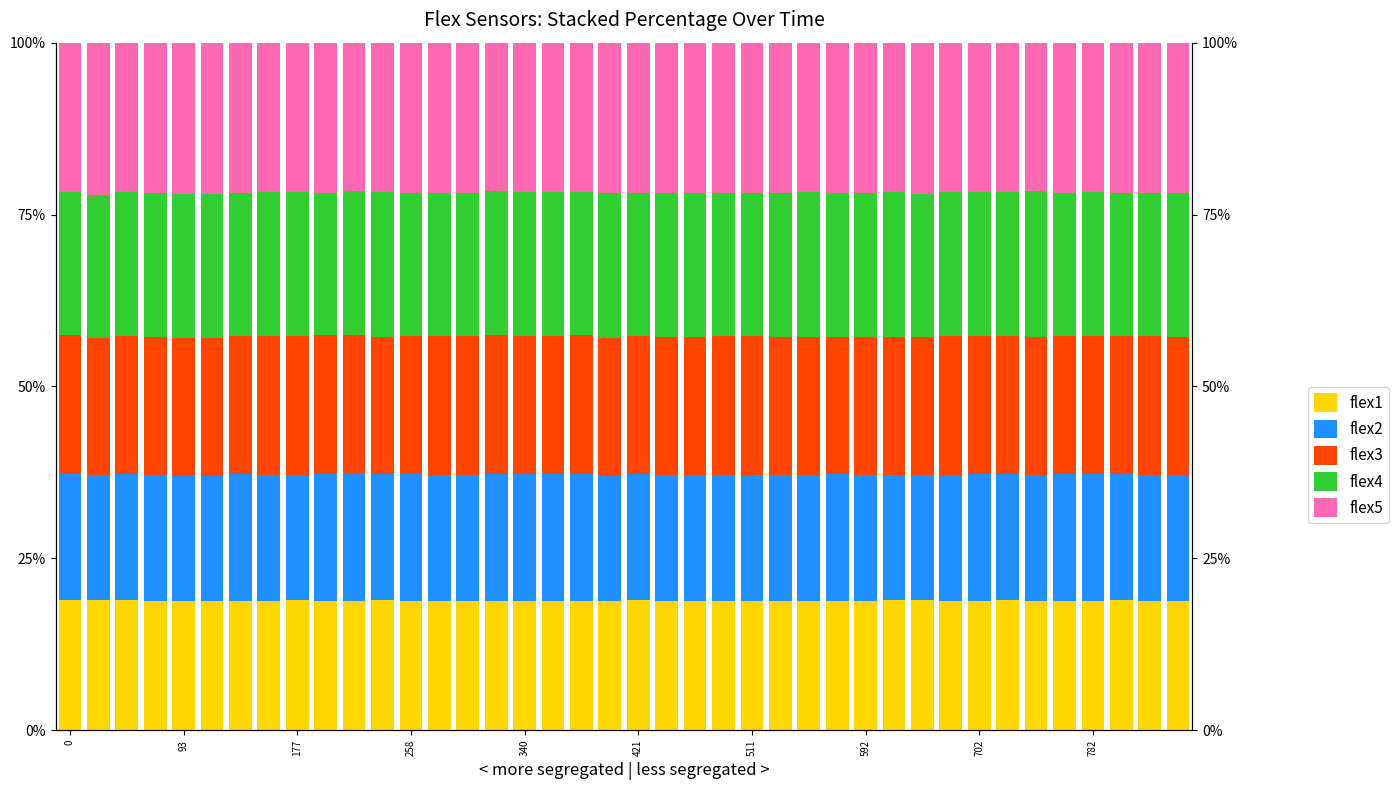

Is it true that flex1 equals 12.0 at 23?

False